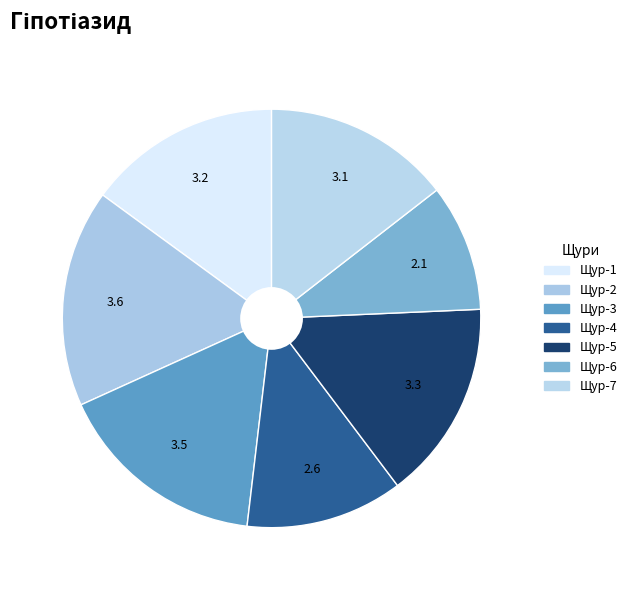

What percentage do Щур-2 and Щур-5 together represent?

32.2%